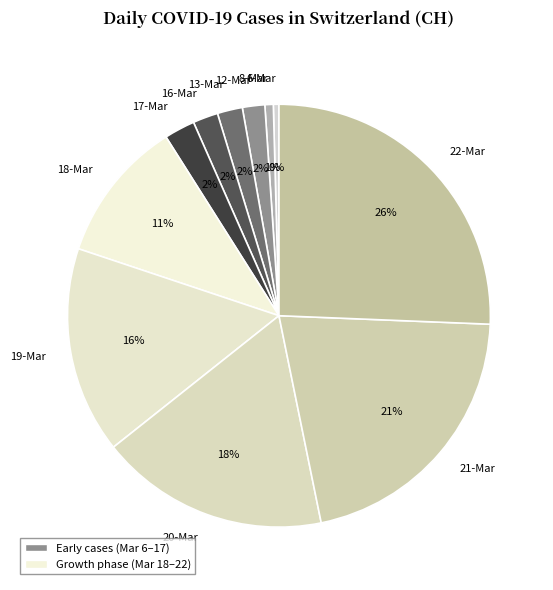

Does any single category account for the majority?

No